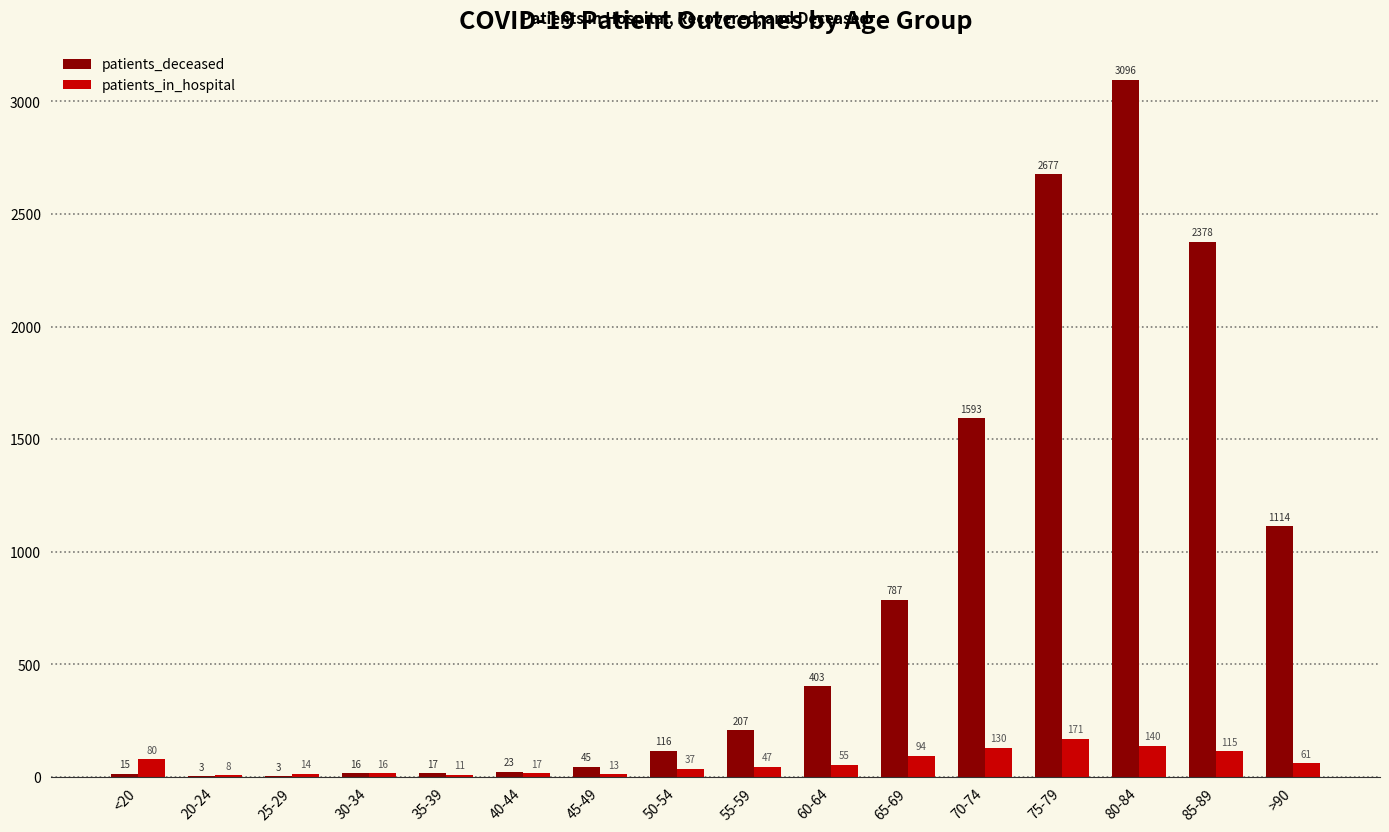

Reading left to right, transcribe all the data shown in this chart.

patients_deceased: 15	3	3	16	17	23	45	116	207	403	787	1593	2677	3096	2378	1114
patients_in_hospital: 80	8	14	16	11	17	13	37	47	55	94	130	171	140	115	61